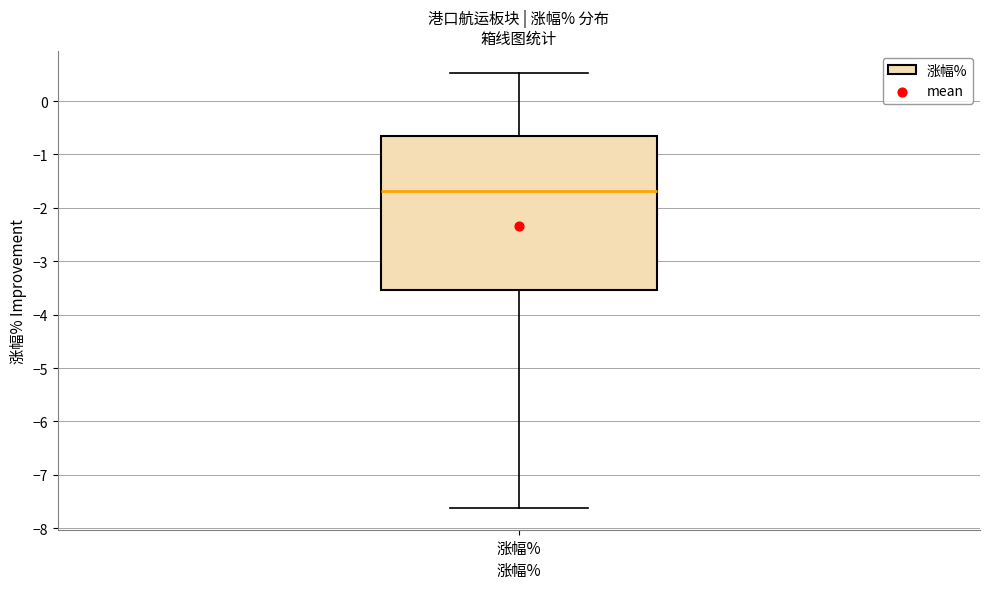

Transcribe this box plot: give where the median line is, the range the box spans, and where the two whiskers end, as read against the y-axis. The values are not printed on the chart, so give them approximately, as read against the axis.

median -1.7, box -3.5 to -0.6, whiskers -7.6 to 0.5